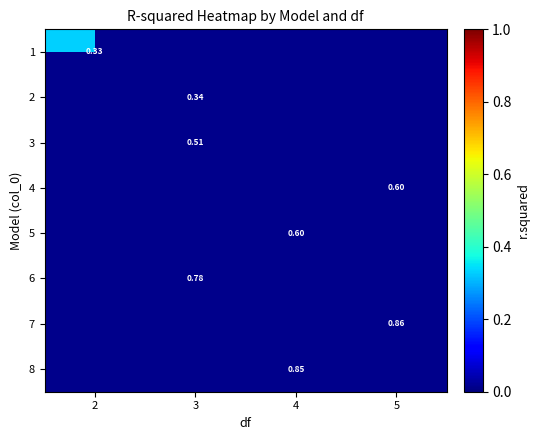

Is it true that 6 equals 0.8 at 3?

True